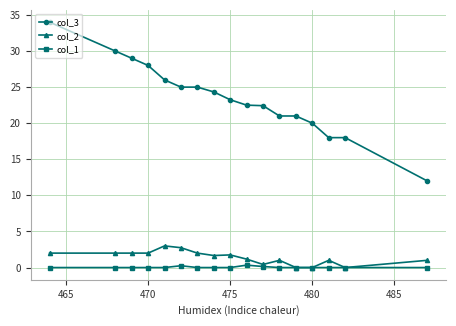

True or false: col_1 and col_3 cross at least once.

False